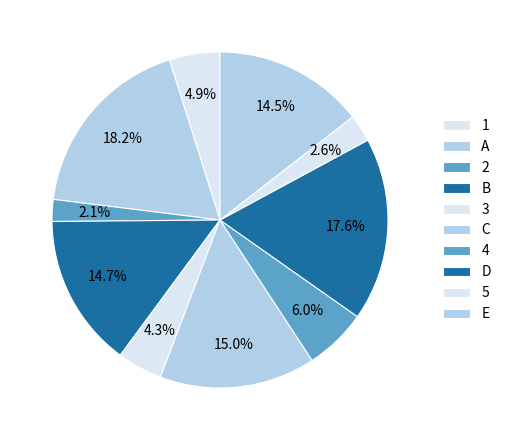

Count the number of slices in the pie.

10